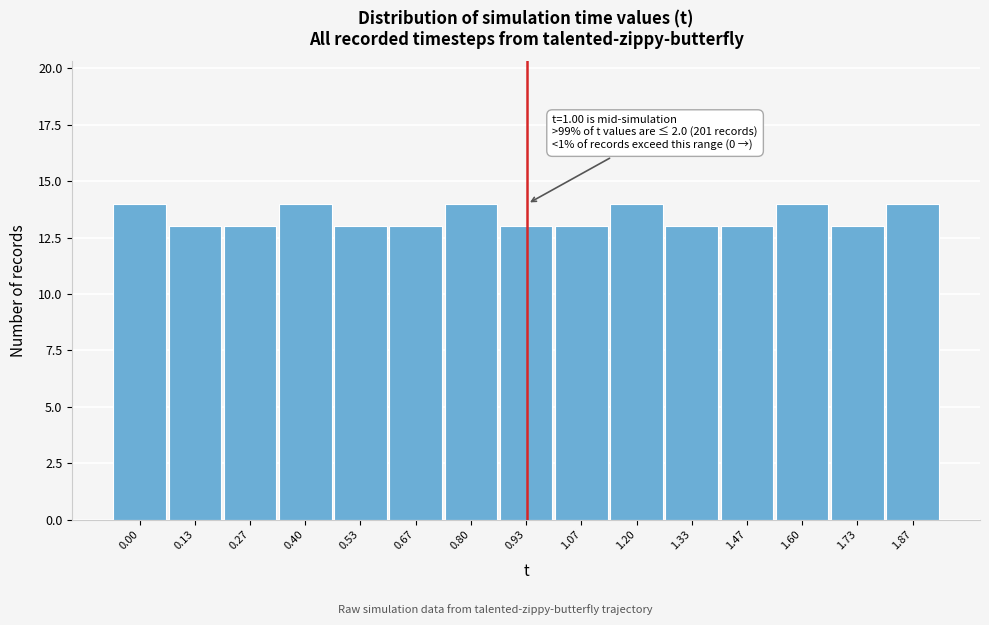

Reading left to right, list all the values displayed in this chart.

0.00=14	0.13=13	0.27=13	0.40=14	0.53=13	0.67=13	0.80=14	0.93=13	1.07=13	1.20=14	1.33=13	1.47=13	1.60=14	1.73=13	1.87=14